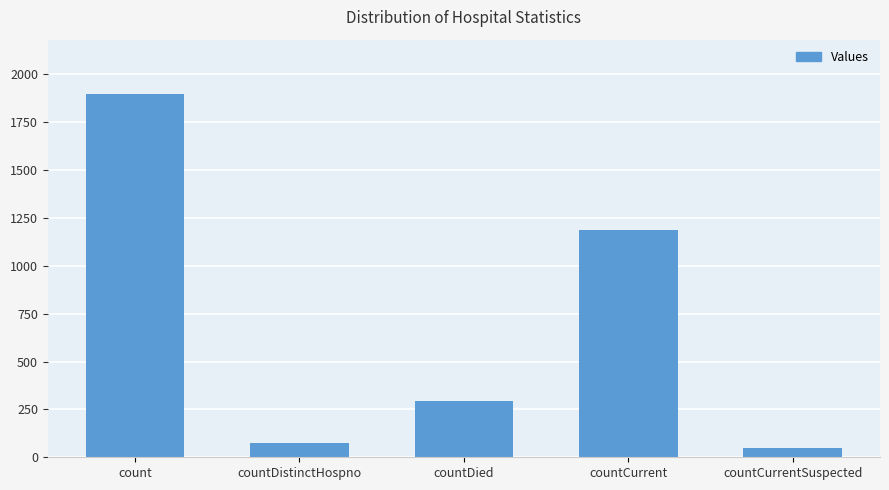

Rank the categories by value from highest to lowest.

count, countCurrent, countDied, countDistinctHospno, countCurrentSuspected